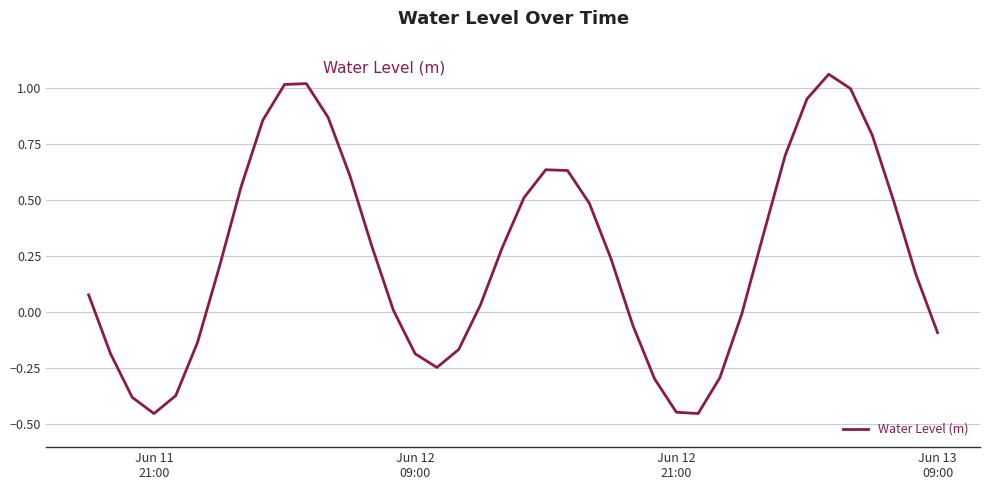

What is the difference between the maximum and minimum values?

1.5